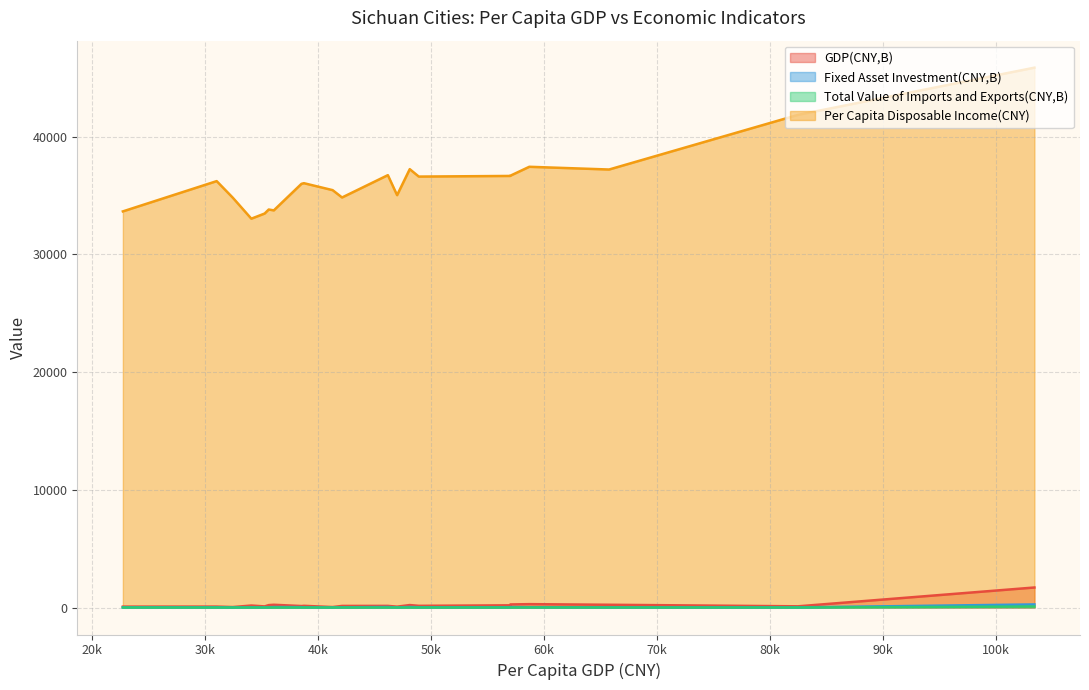

How many lines are shown in the chart?

4